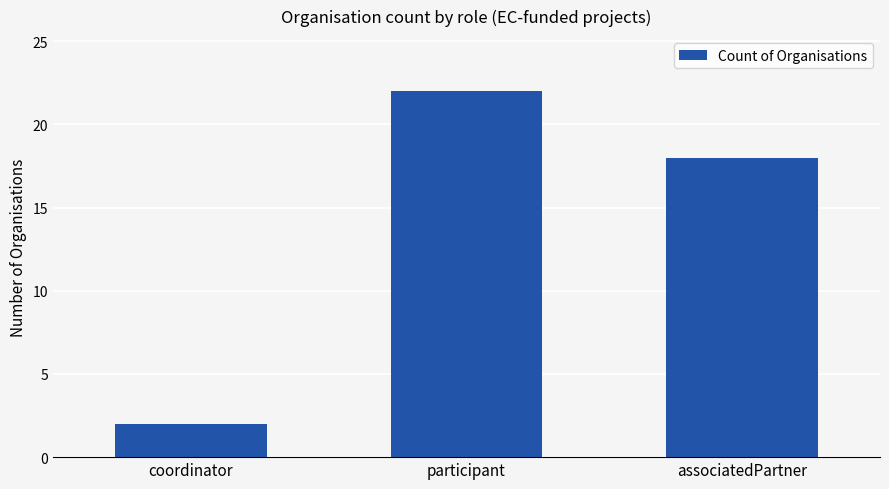

Does the chart contain stacked bars?

No